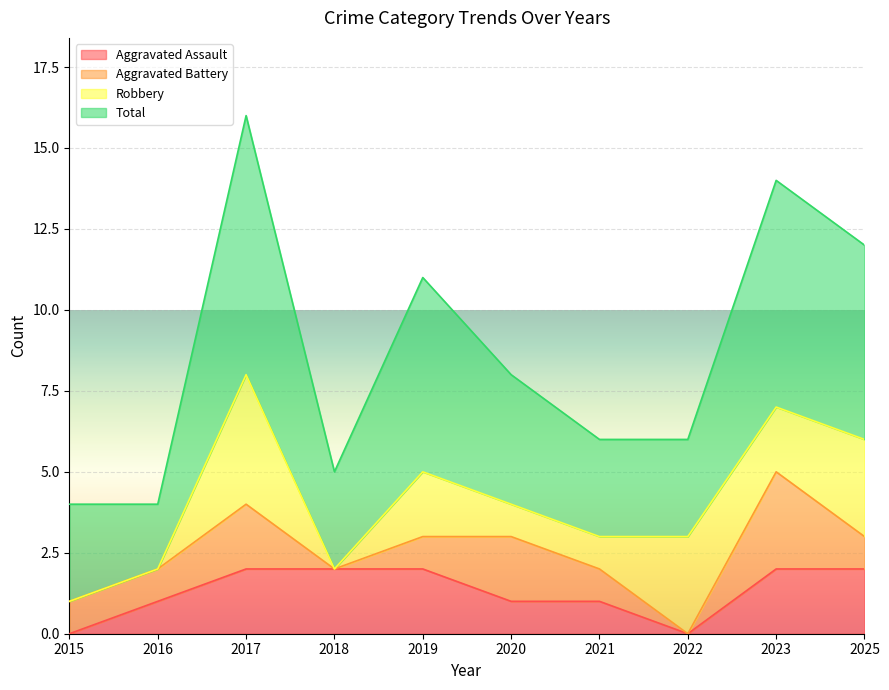

The value of Aggravated Assault at 2017 is 2. True or false?

True